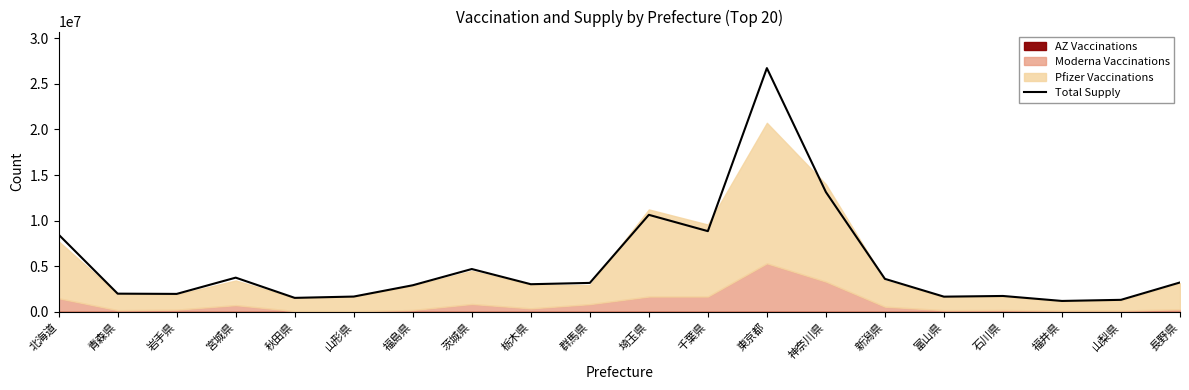

At which label is the value closest to 13956275?

神奈川県